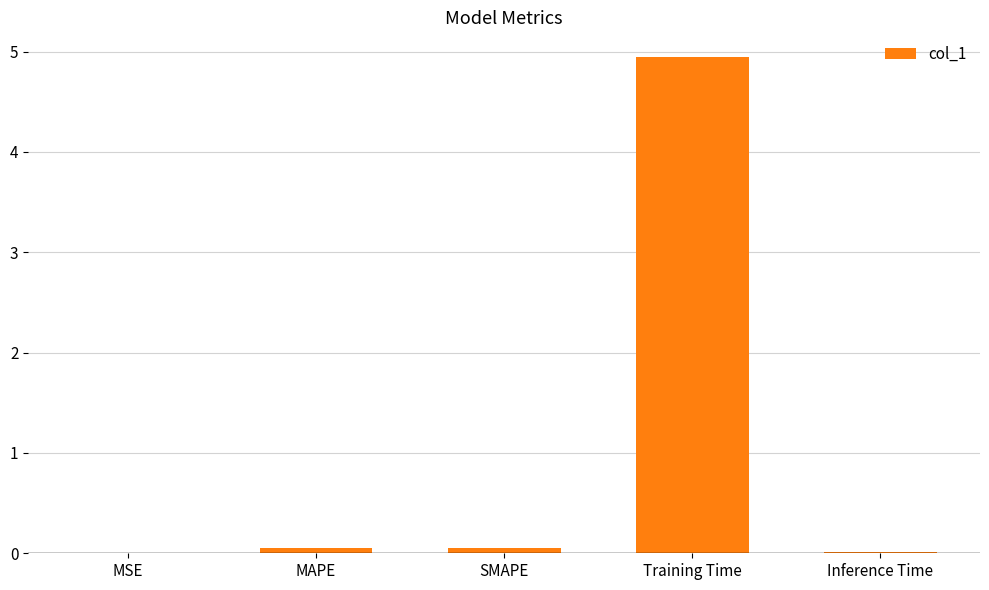

What is the sum of all values?

5.1